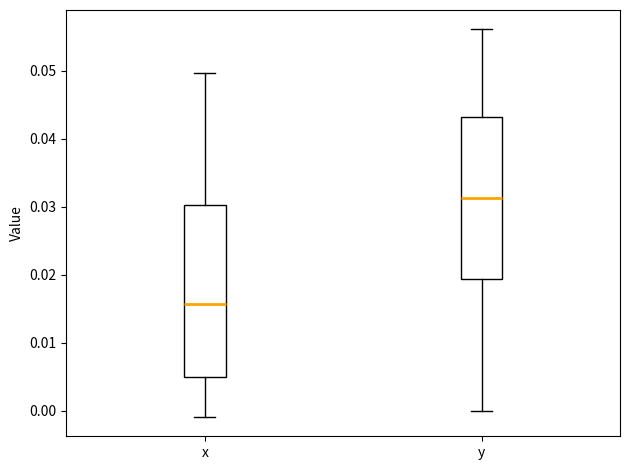

Reading left to right, transcribe this box plot: for each box, give where its median line is, the range the box spans, and where its two whiskers end, as read against the y-axis. The values are not printed on the chart, so give them approximately, as read against the axis.

x: median 0.016, box 0.005 to 0.030, whiskers -0.001 to 0.050
y: median 0.031, box 0.019 to 0.043, whiskers 0.000 to 0.056